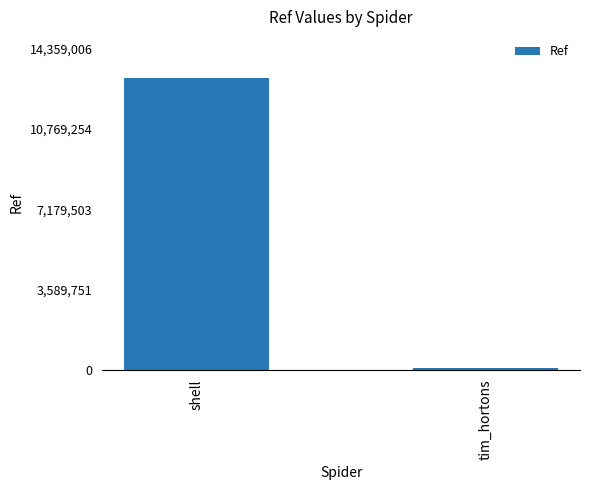

List the labels in order of value, largest first.

shell, tim_hortons